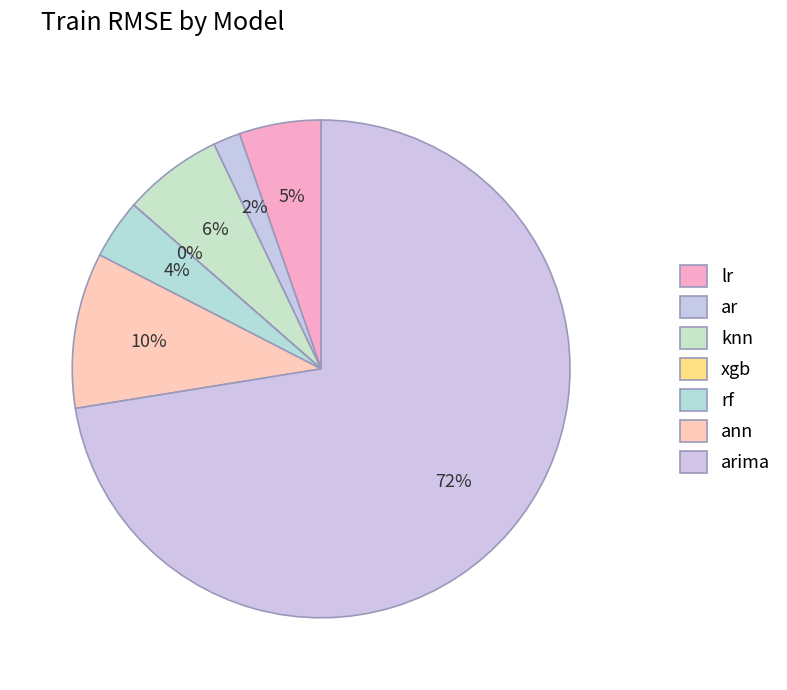

Which slice is the largest?

arima